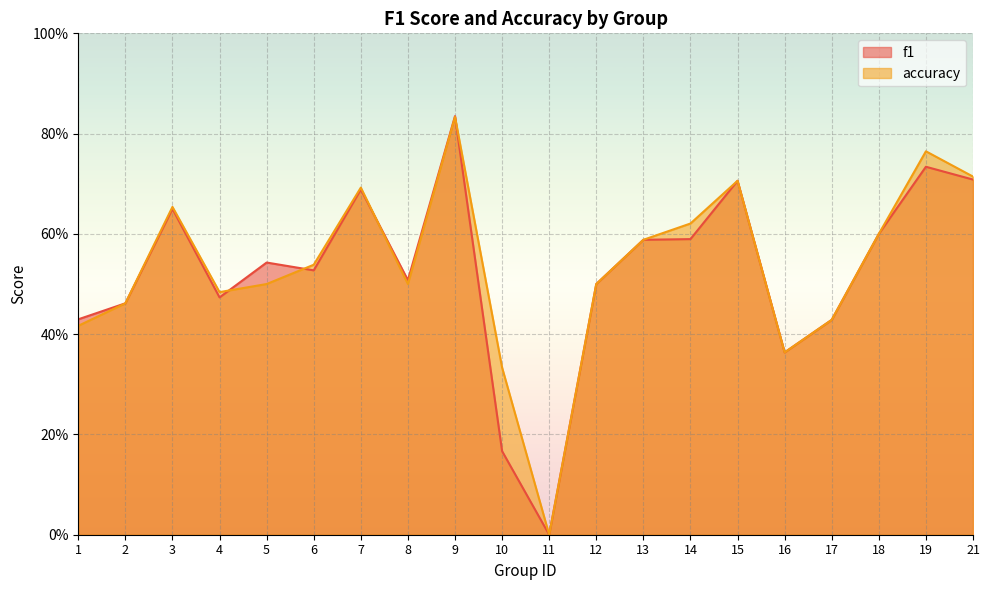

What is the sum of the f1 values at 19 and 7?

1.4